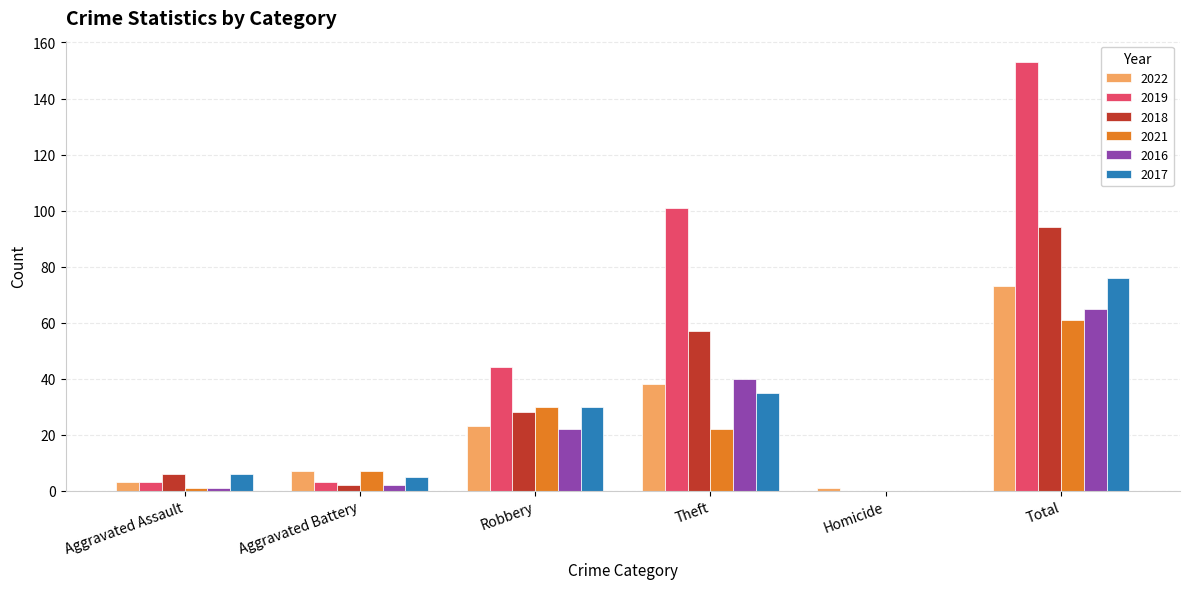

Reading left to right, transcribe all the data shown in this chart.

2022: Aggravated Assault=3	Aggravated Battery=7	Robbery=23	Theft=38	Homicide=1	Total=73
2019: Aggravated Assault=3	Aggravated Battery=3	Robbery=44	Theft=101	Homicide=0	Total=153
2018: Aggravated Assault=6	Aggravated Battery=2	Robbery=28	Theft=57	Homicide=0	Total=94
2021: Aggravated Assault=1	Aggravated Battery=7	Robbery=30	Theft=22	Homicide=0	Total=61
2016: Aggravated Assault=1	Aggravated Battery=2	Robbery=22	Theft=40	Homicide=0	Total=65
2017: Aggravated Assault=6	Aggravated Battery=5	Robbery=30	Theft=35	Homicide=0	Total=76